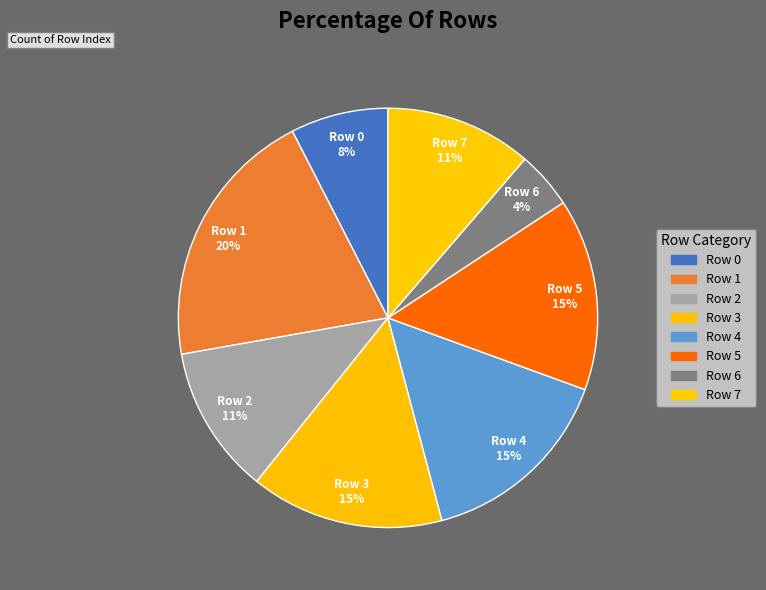

How many slices are in this pie chart?

8